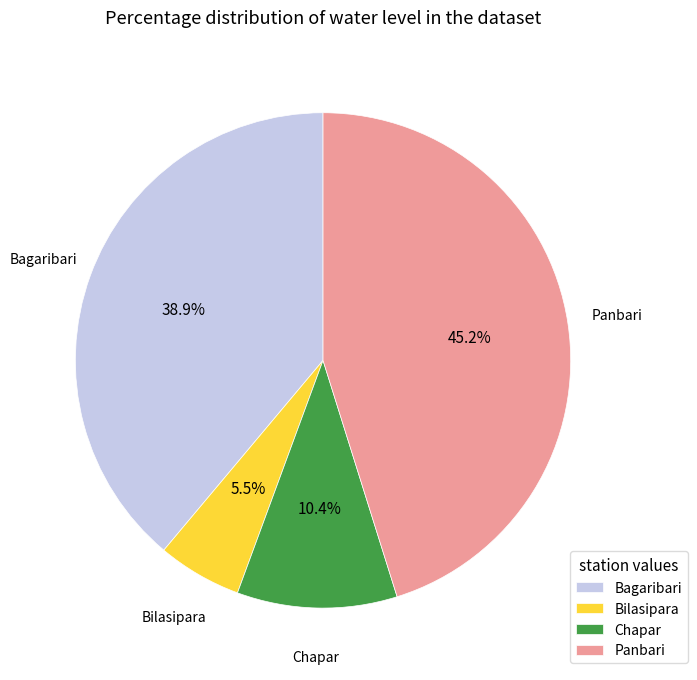

Is there a majority slice in this chart?

No